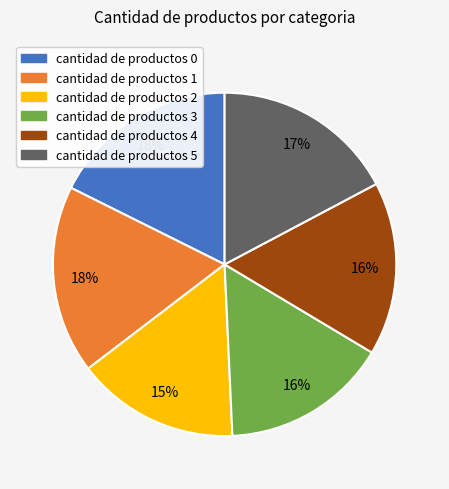

Combined, do cantidad de productos 4 and cantidad de productos 5 account for over 50%?

No